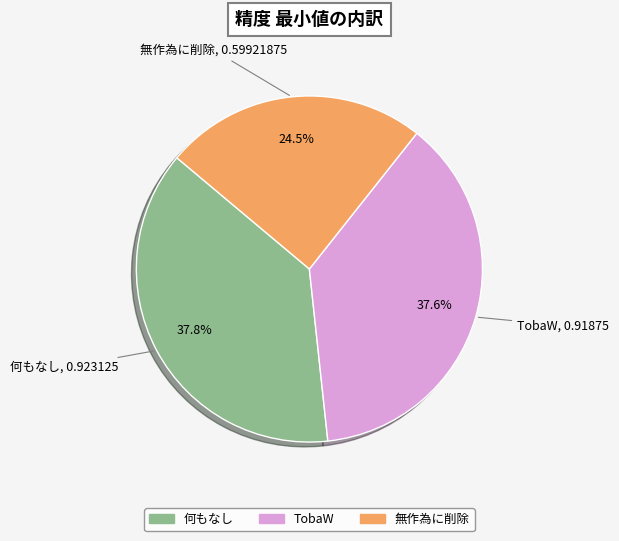

Which category has the smallest portion of the pie?

無作為に削除